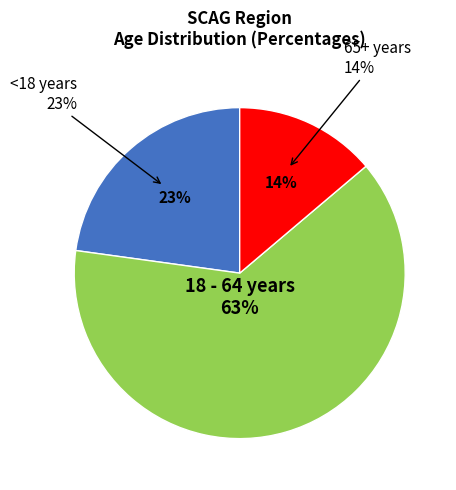

Count the number of slices in the pie.

3